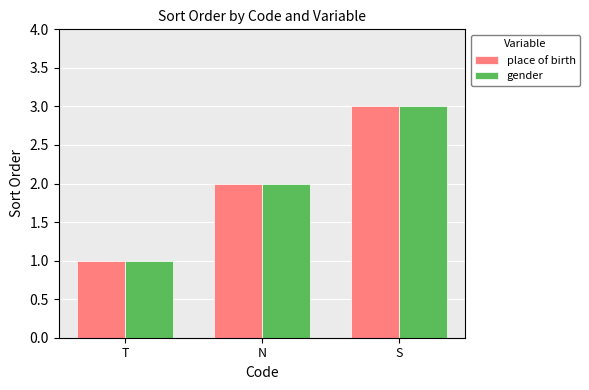

True or false: place of birth has a value of 2 at N.

True